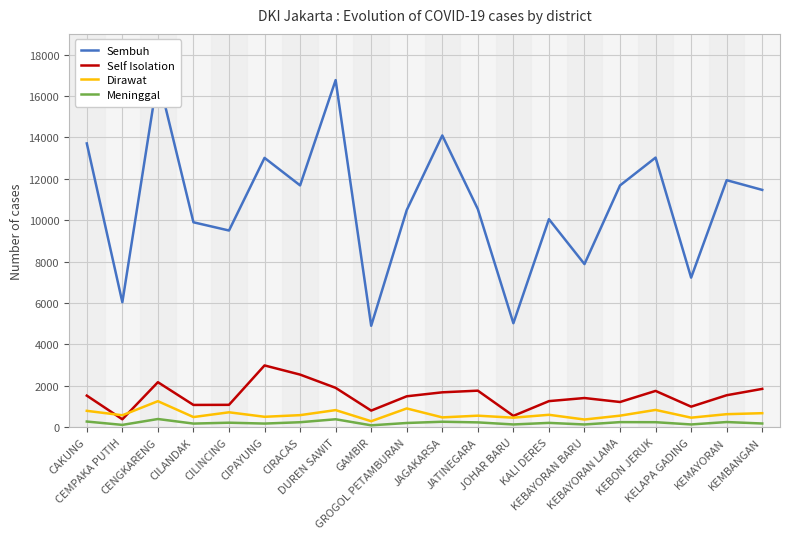

Which series has the largest range (max minus min)?

Sembuh